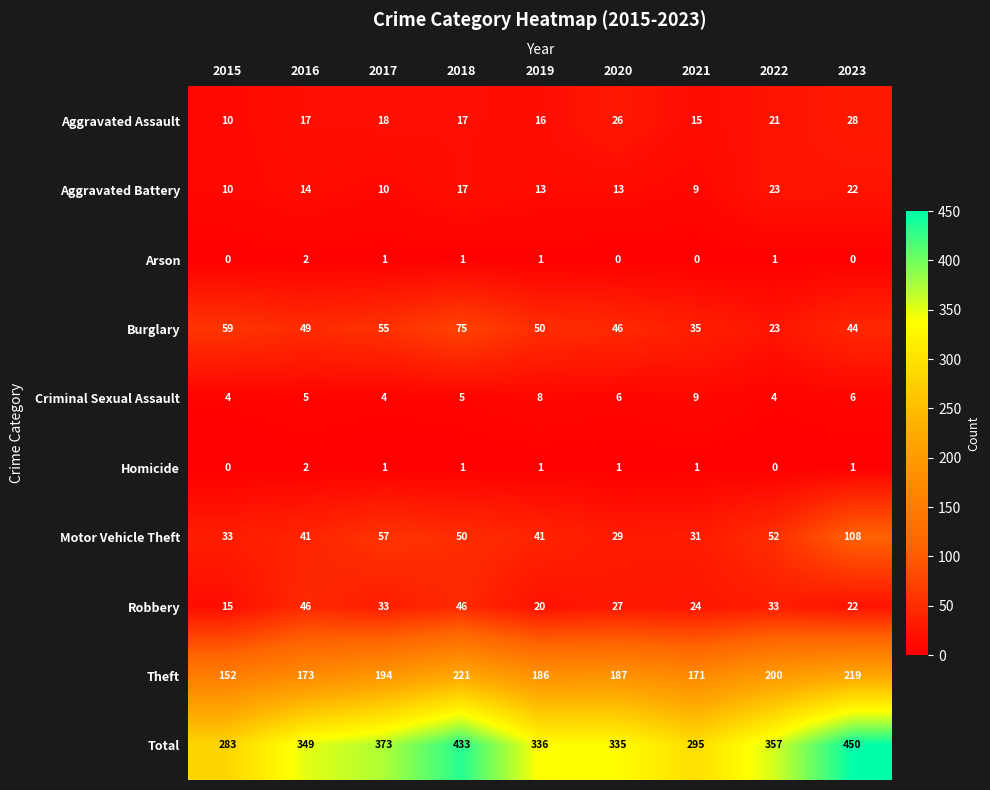

What is the maximum value shown in the chart?

450